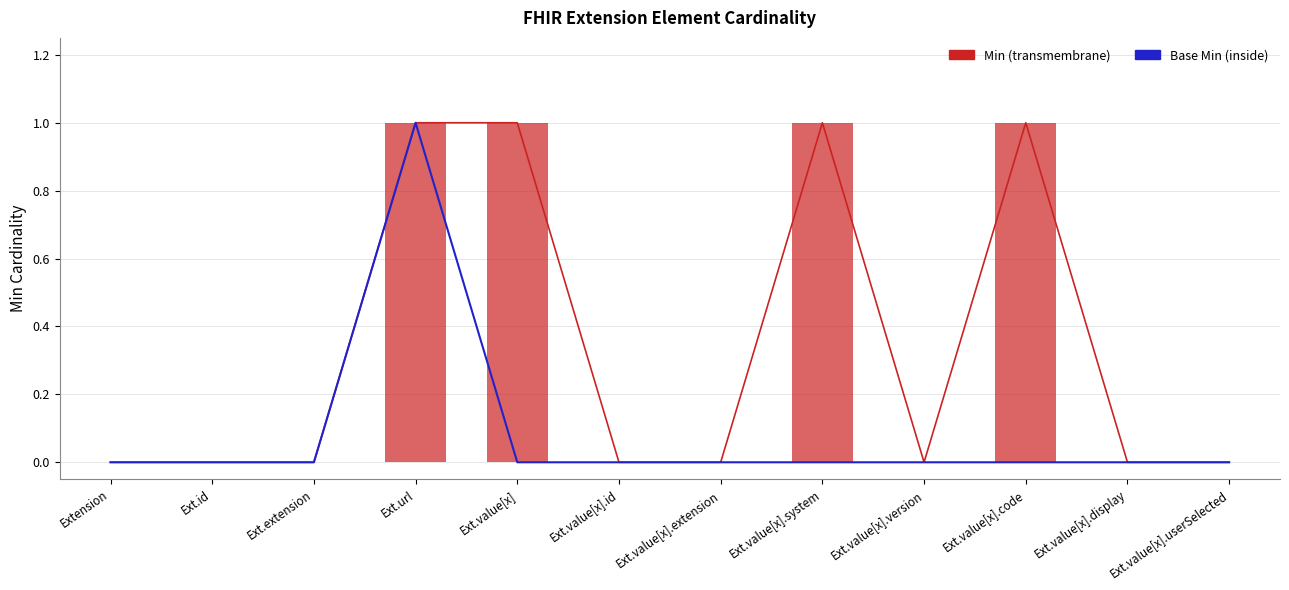

In Base Min, how many points are higher than both neighbors (excluding endpoints)?

1